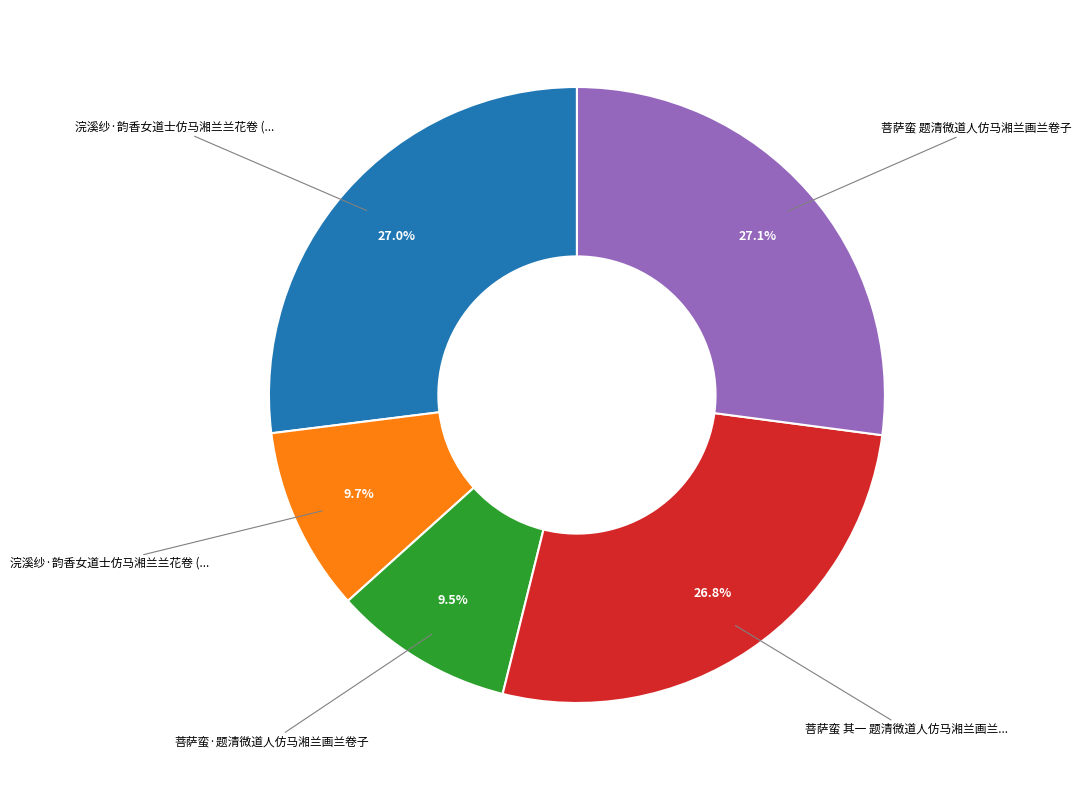

Is there any slice that represents more than half of the pie?

No